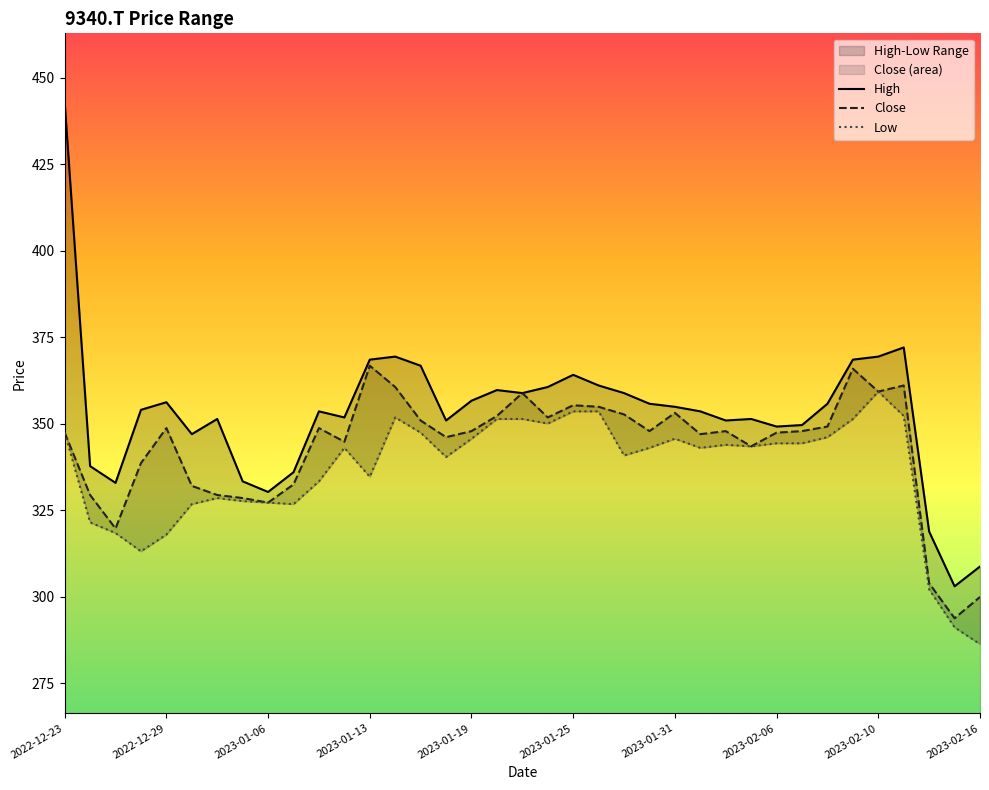

Is it true that Close equals 417.9 at 35?

False